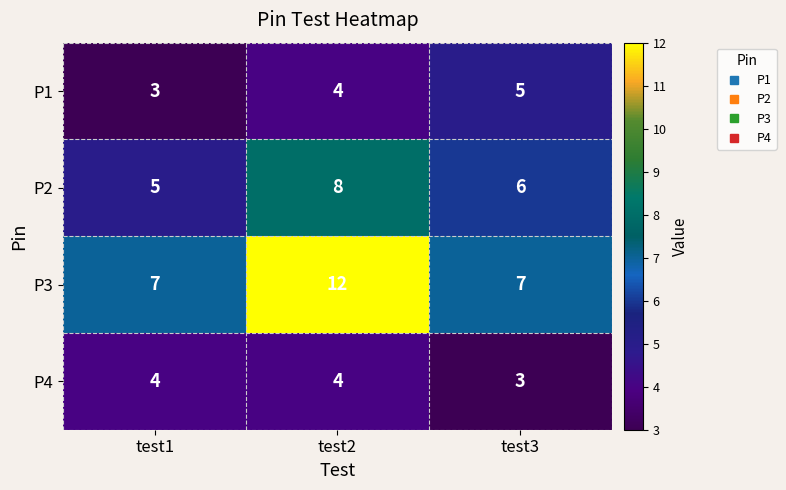

What is the total value across all series at test1?

19